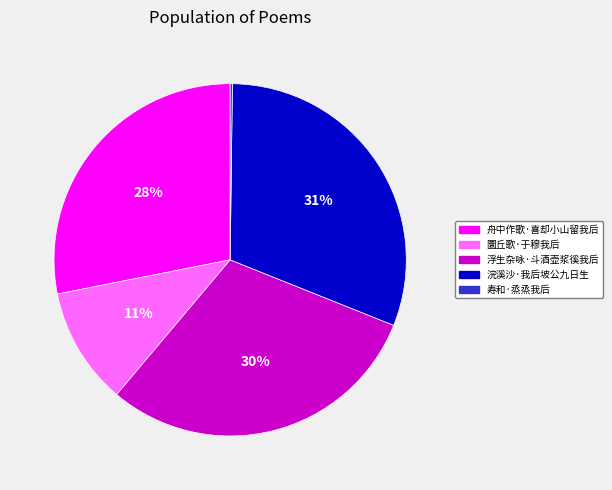

Does 圜丘歌·于穆我后 represent more than half of the total?

No